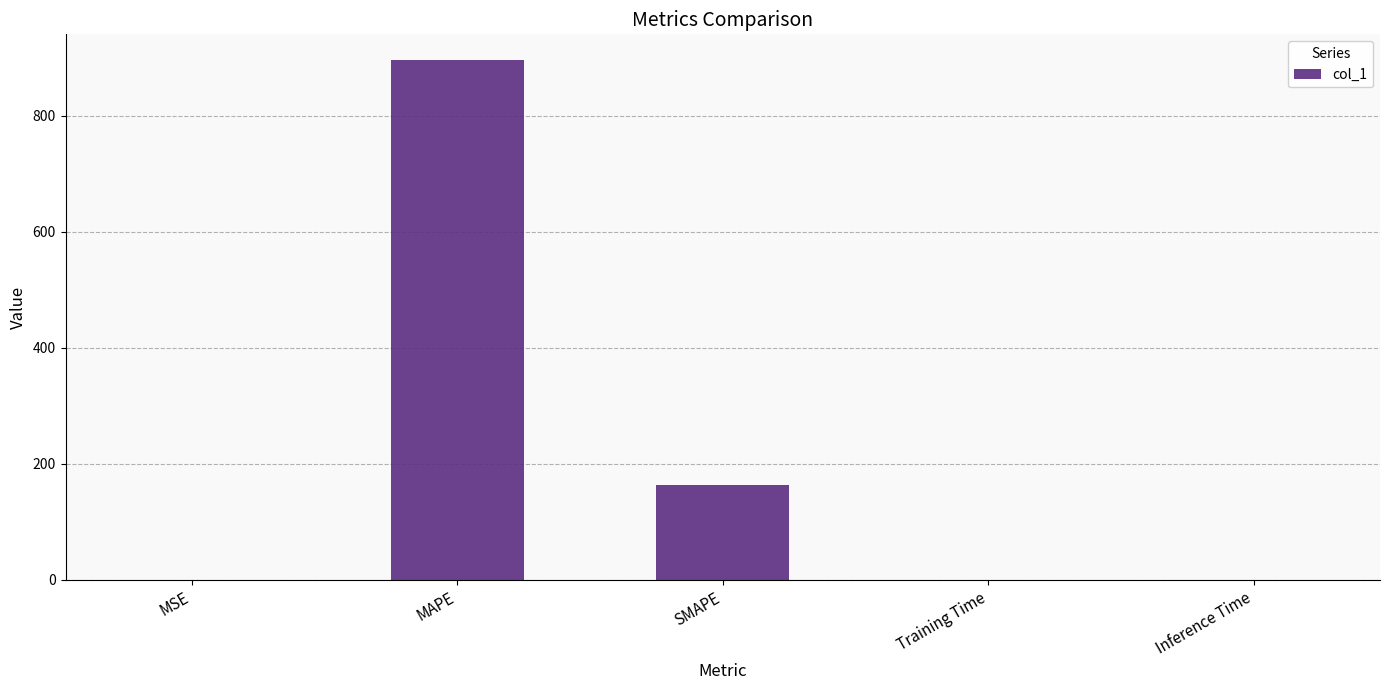

Read the value at MAPE.

895.5